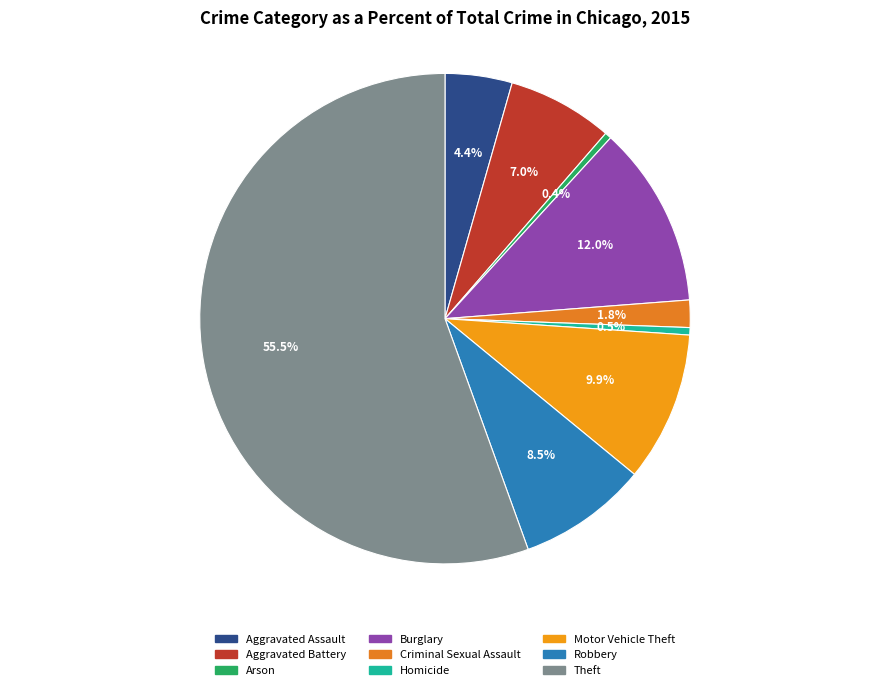

Count the number of slices in the pie.

9